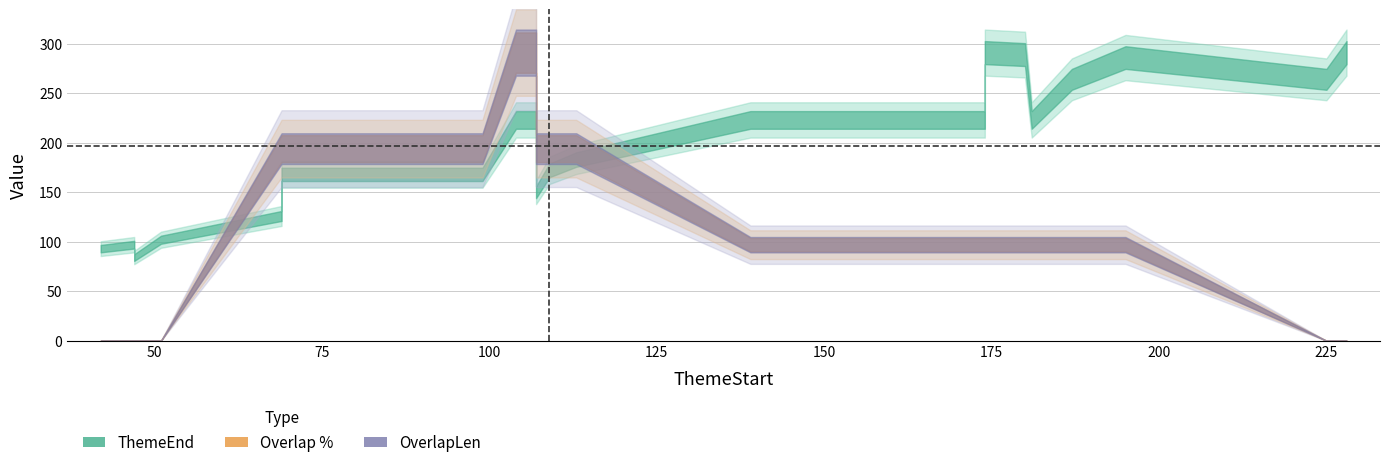

True or false: Overlap and OverlapLen cross at least once.

False